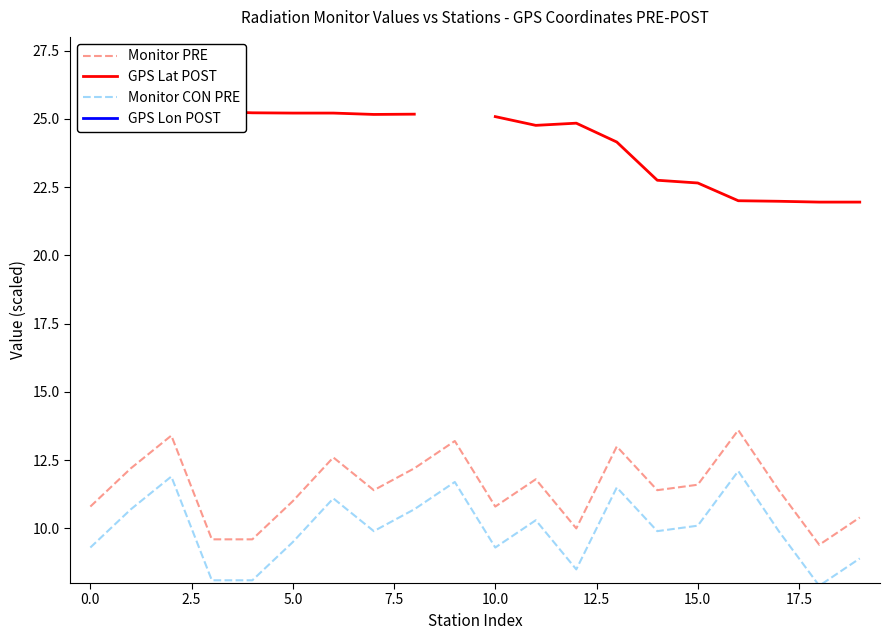

The value of Monitor CON PRE at 10.0 is 9.3. True or false?

True